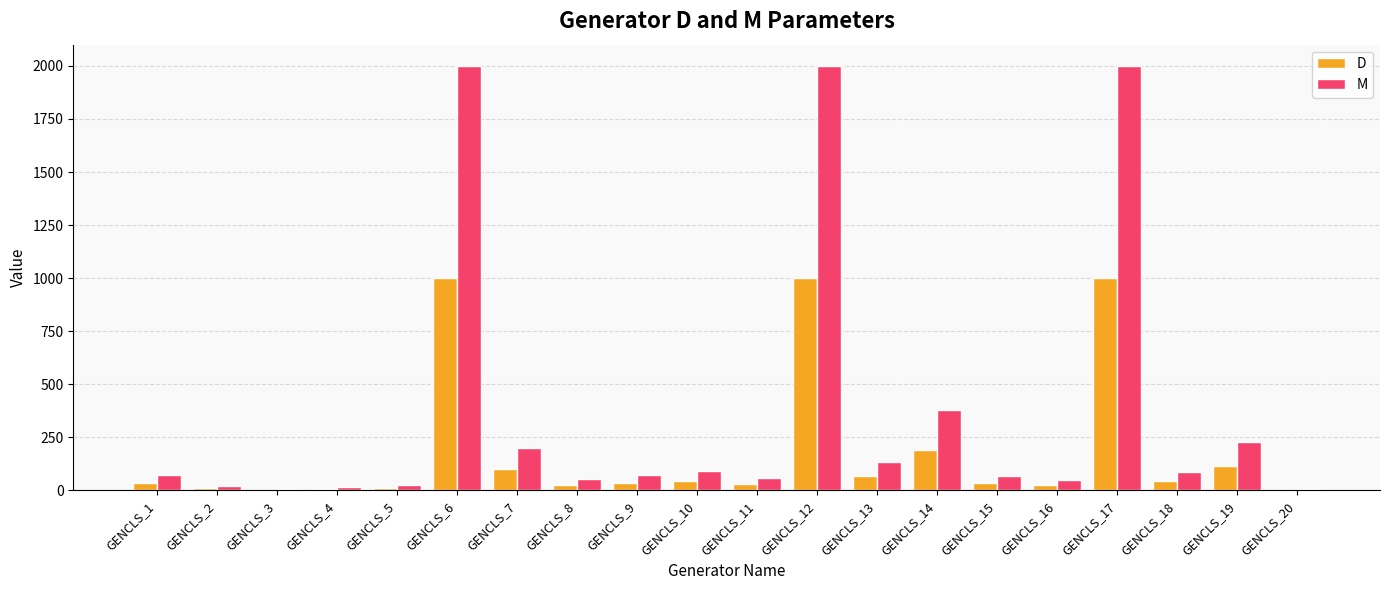

What are all the series names shown in the legend?

D, M